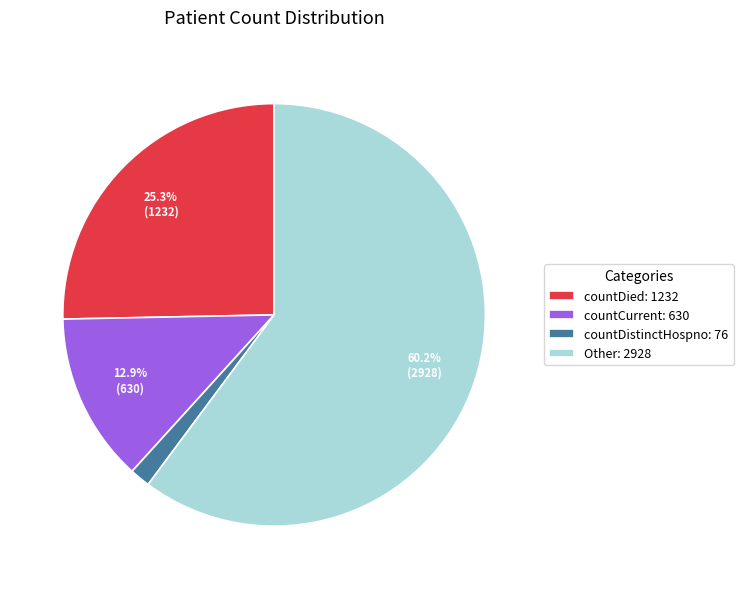

What is the smallest slice in the pie chart?

countDistinctHospno